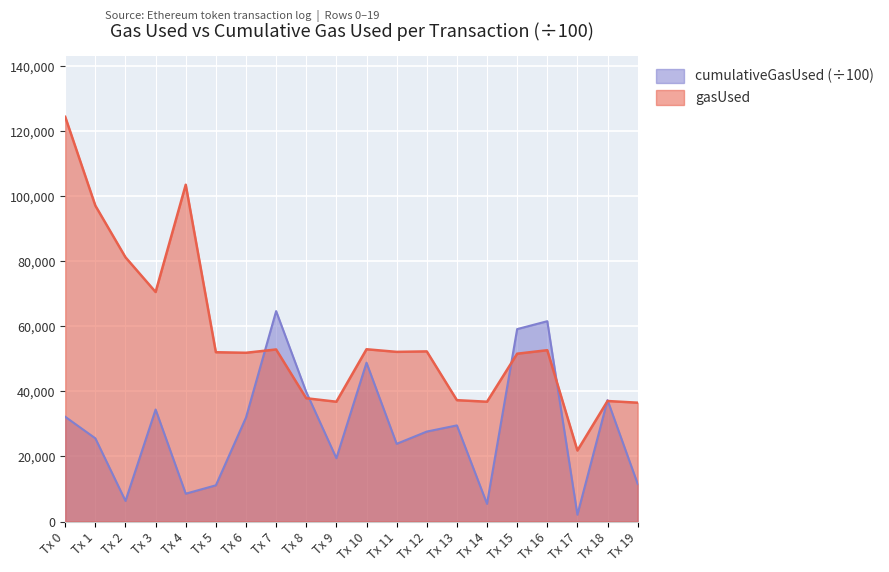

The gasUsed series shows 192060.8 at Tx 0. True or false?

False